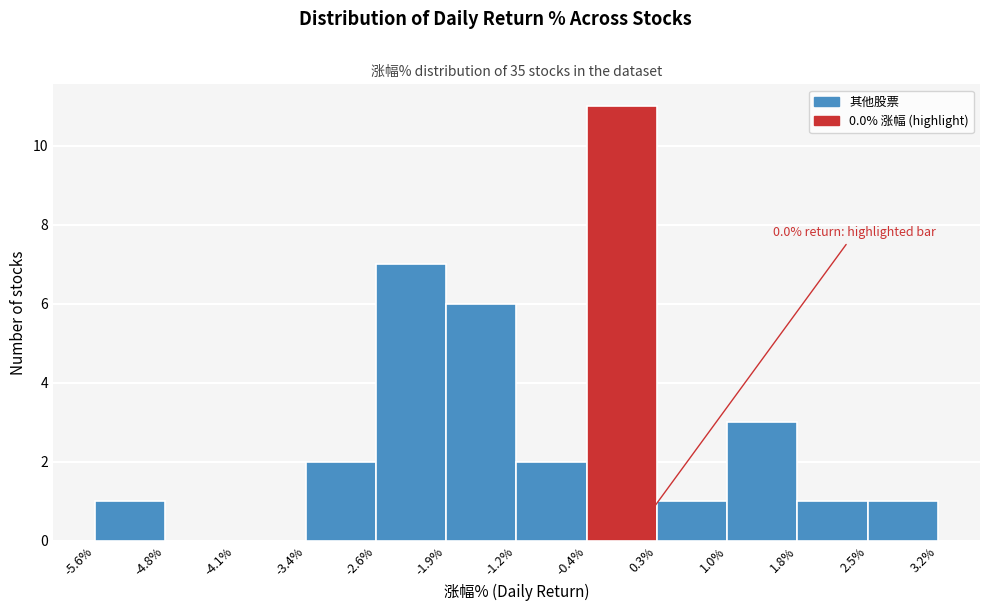

Over which range of the x-axis is the bar tallest?

-0.4% to 0.3%